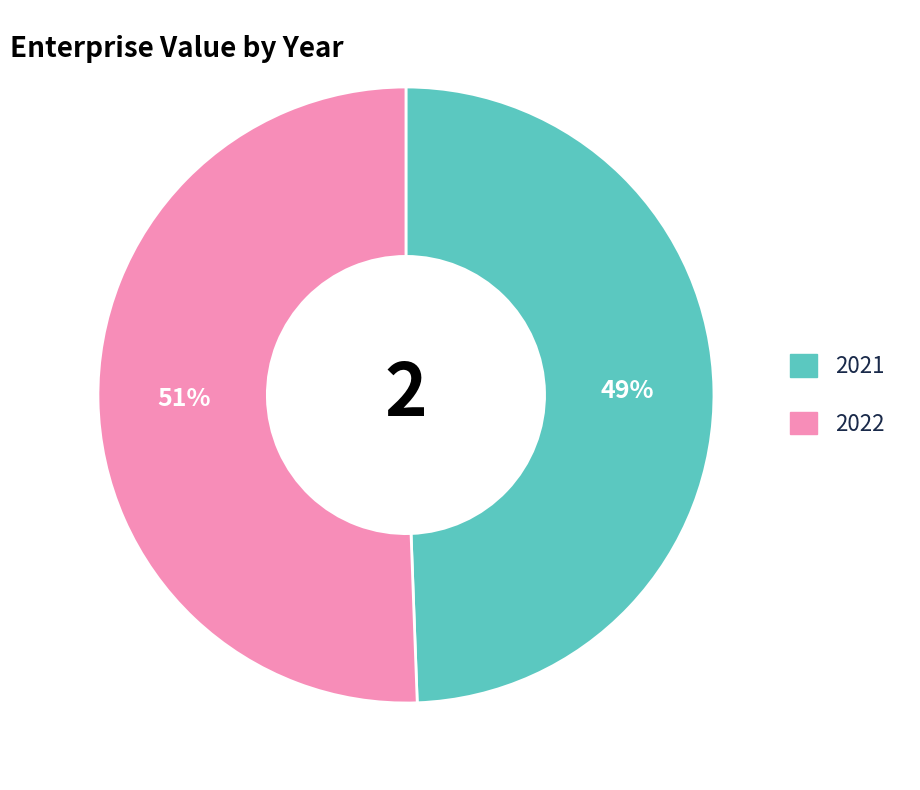

Is it true that 2022 is 38% of the pie?

False